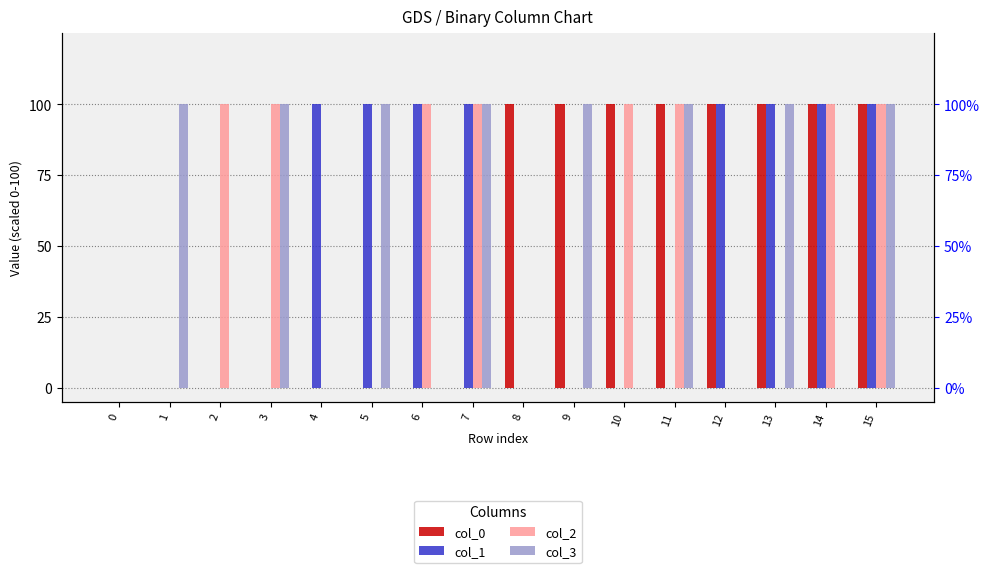

Between 10 and 15, which is larger?

10